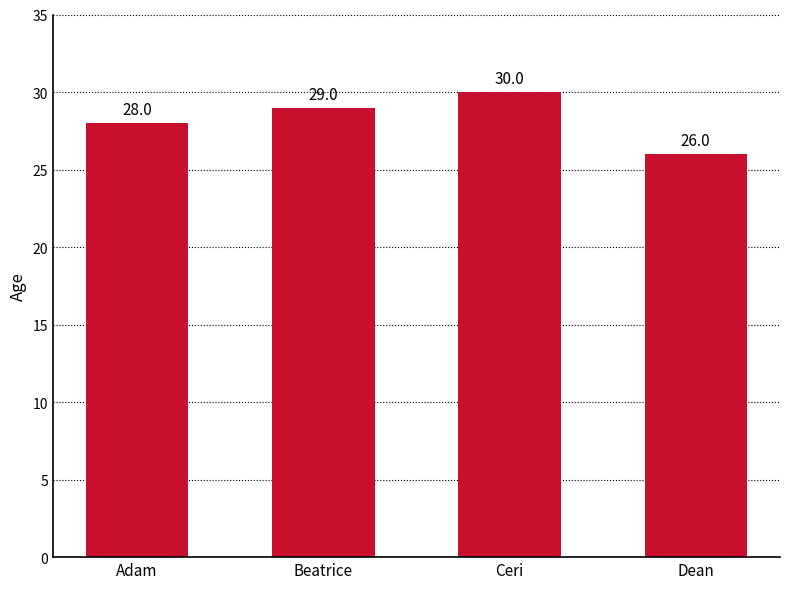

Reading right to left, transcribe all the data shown in this chart.

Dean=26	Ceri=30	Beatrice=29	Adam=28